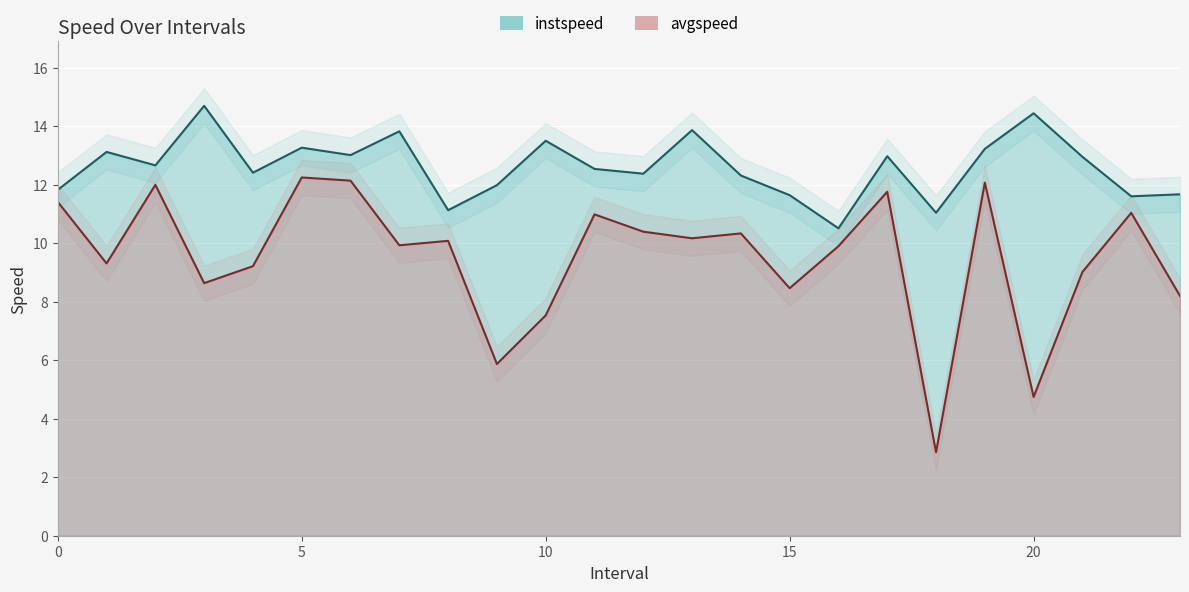

True or false: instspeed and avgspeed intersect in this chart.

False